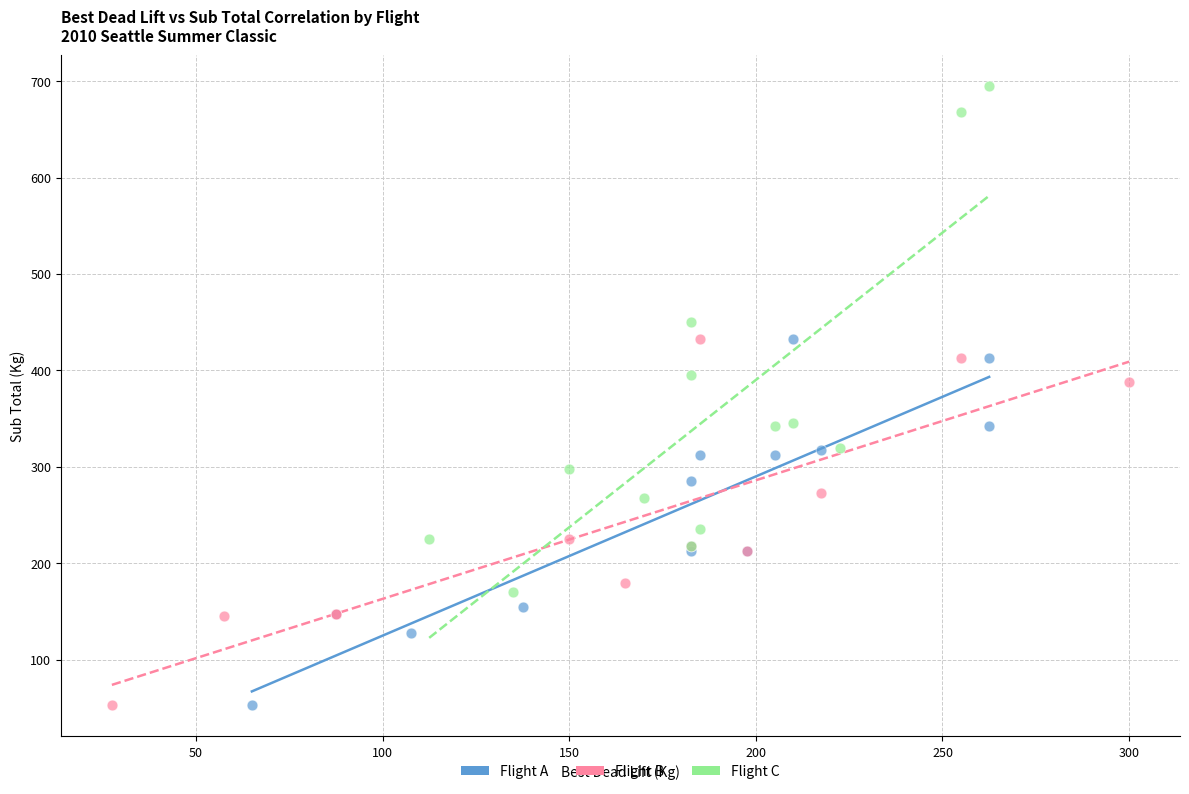

Which series has the largest Y range (max minus min)?

Flight C